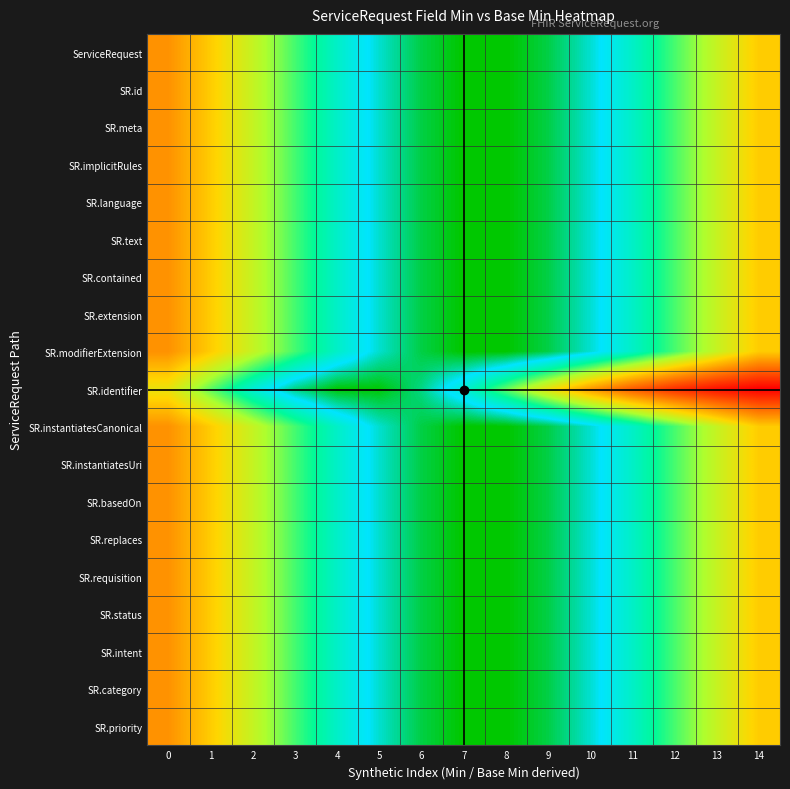

Which label corresponds to the largest value in the chart?

7